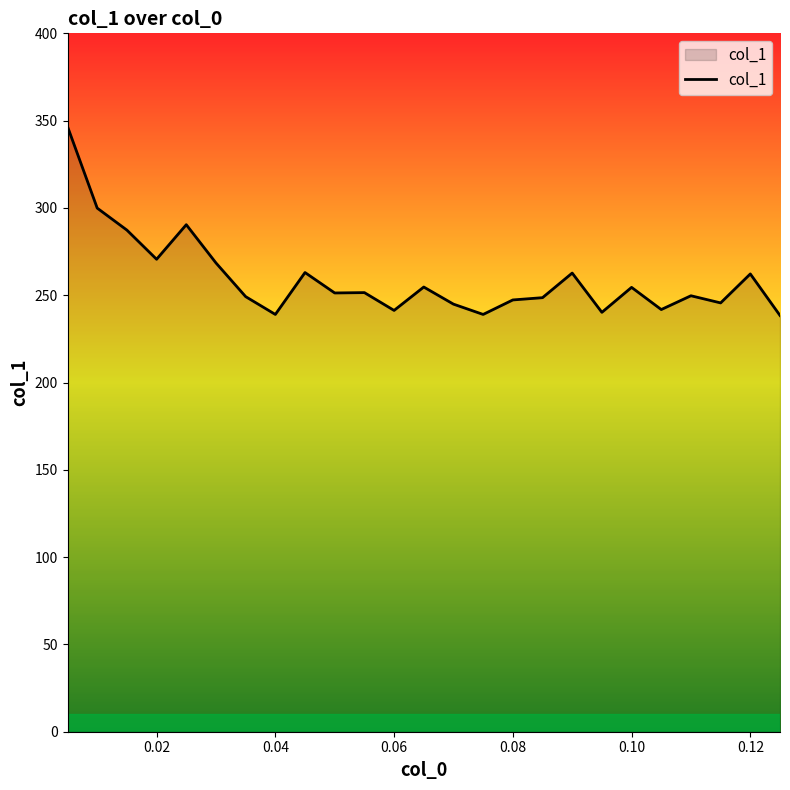

True or false: the data has more than 1 interior local peaks.

True